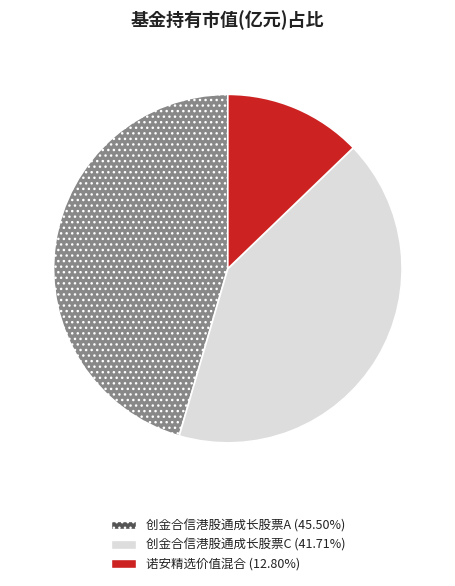

Which category has the biggest portion of the pie?

创金合信港股通成长股票A